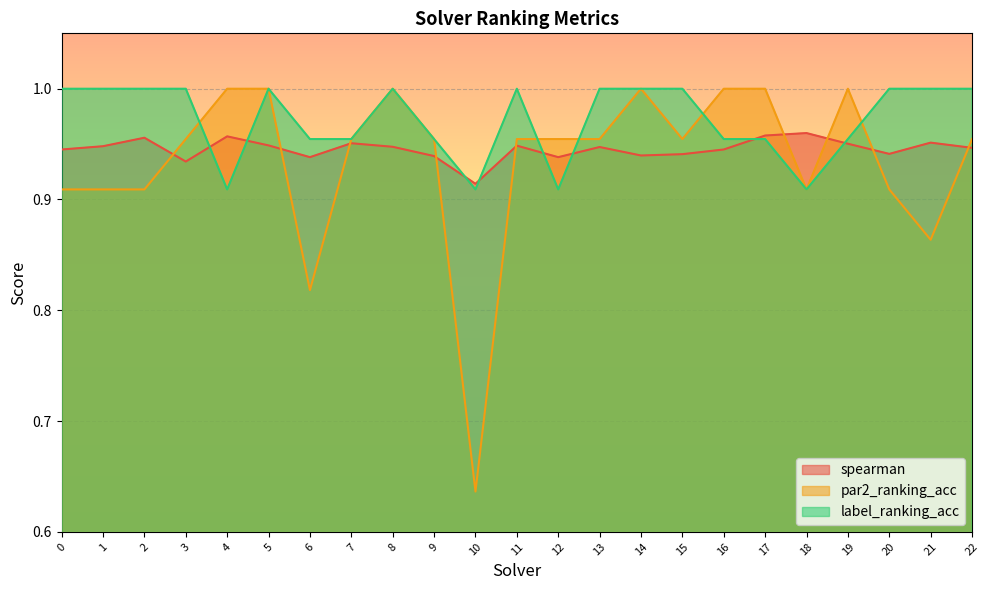

What is the lowest value of the label_ranking_acc series?

0.9